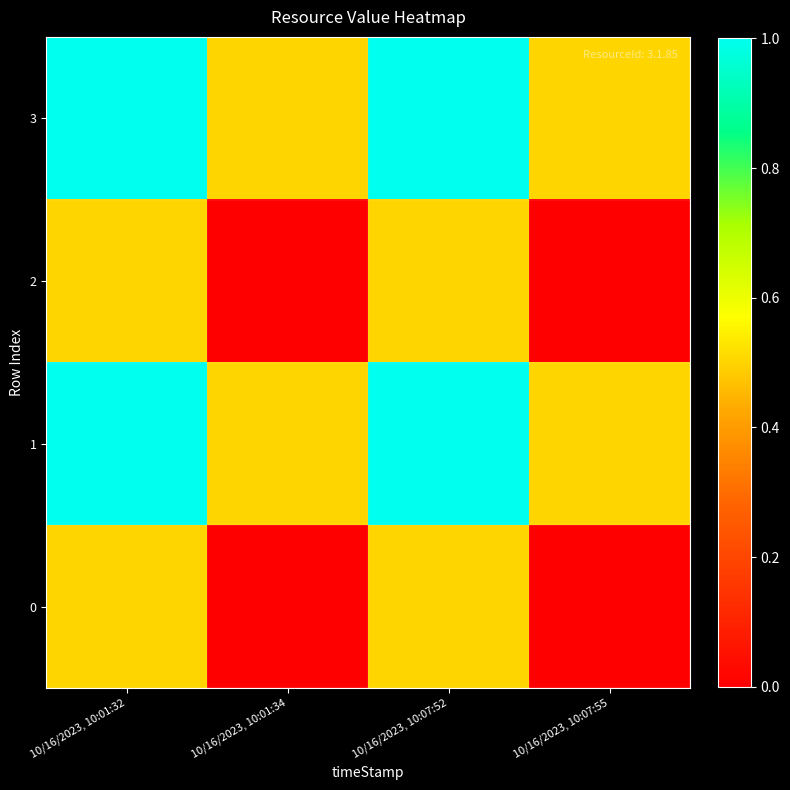

Reading left to right, extract all data points from this chart.

3: 10/16/2023, 10:01:32=1.0	10/16/2023, 10:01:34=0.5	10/16/2023, 10:07:52=1.0	10/16/2023, 10:07:55=0.5
2: 10/16/2023, 10:01:32=0.5	10/16/2023, 10:01:34=0.0	10/16/2023, 10:07:52=0.5	10/16/2023, 10:07:55=0.0
1: 10/16/2023, 10:01:32=1.0	10/16/2023, 10:01:34=0.5	10/16/2023, 10:07:52=1.0	10/16/2023, 10:07:55=0.5
0: 10/16/2023, 10:01:32=0.5	10/16/2023, 10:01:34=0.0	10/16/2023, 10:07:52=0.5	10/16/2023, 10:07:55=0.0